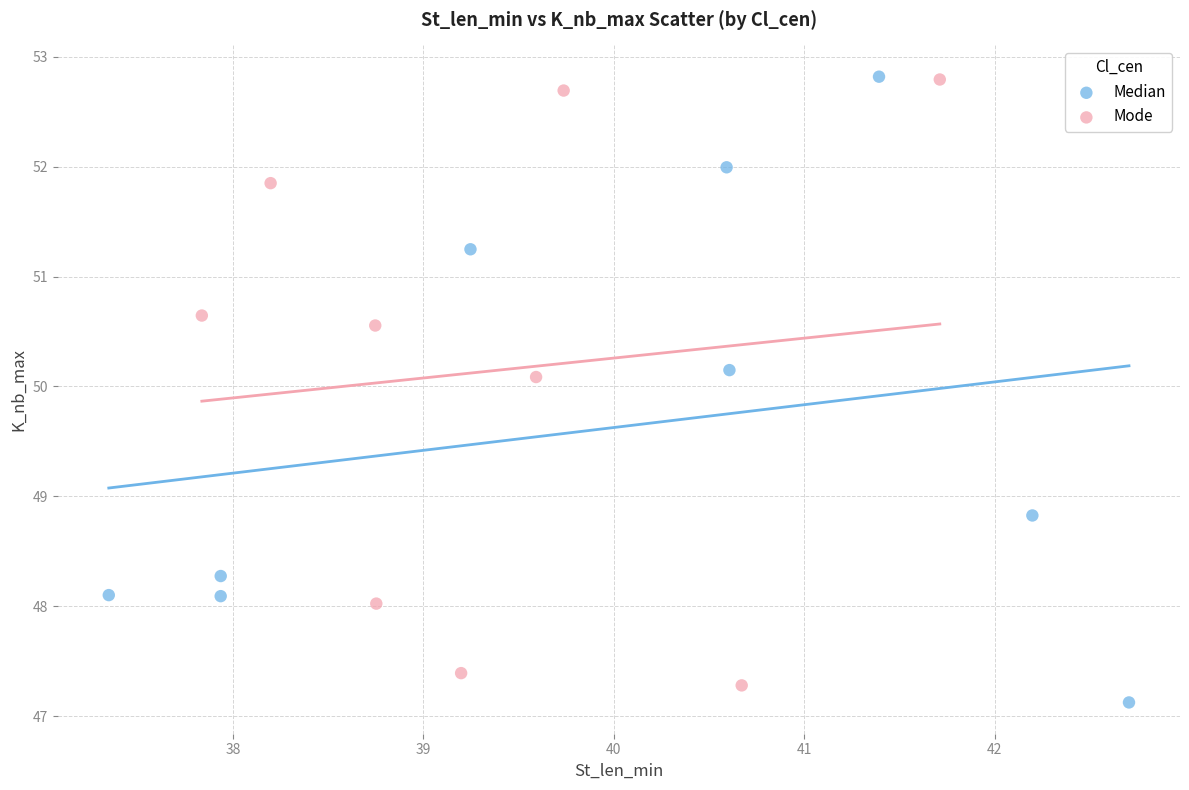

What are all the series names shown in the legend?

Median, Mode